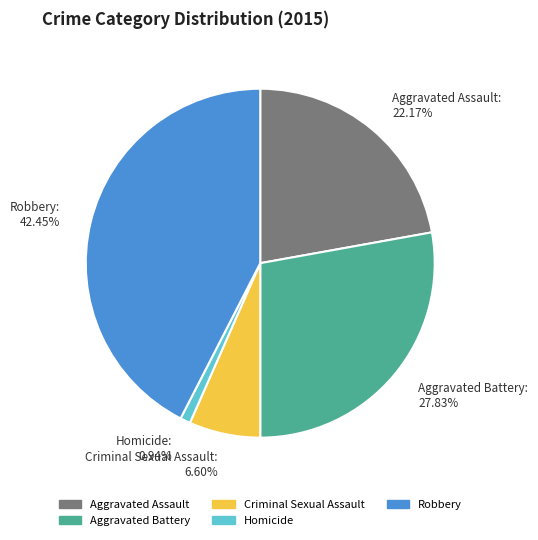

Which has a higher value, Criminal Sexual Assault or Aggravated Assault?

Aggravated Assault